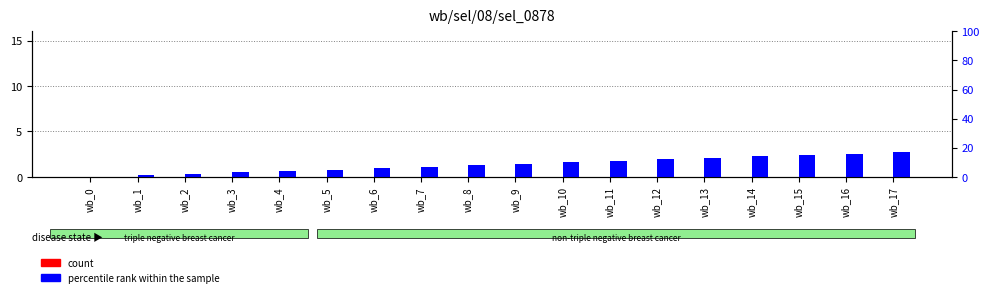

What are all the series names shown in the legend?

count, percentile rank within the sample